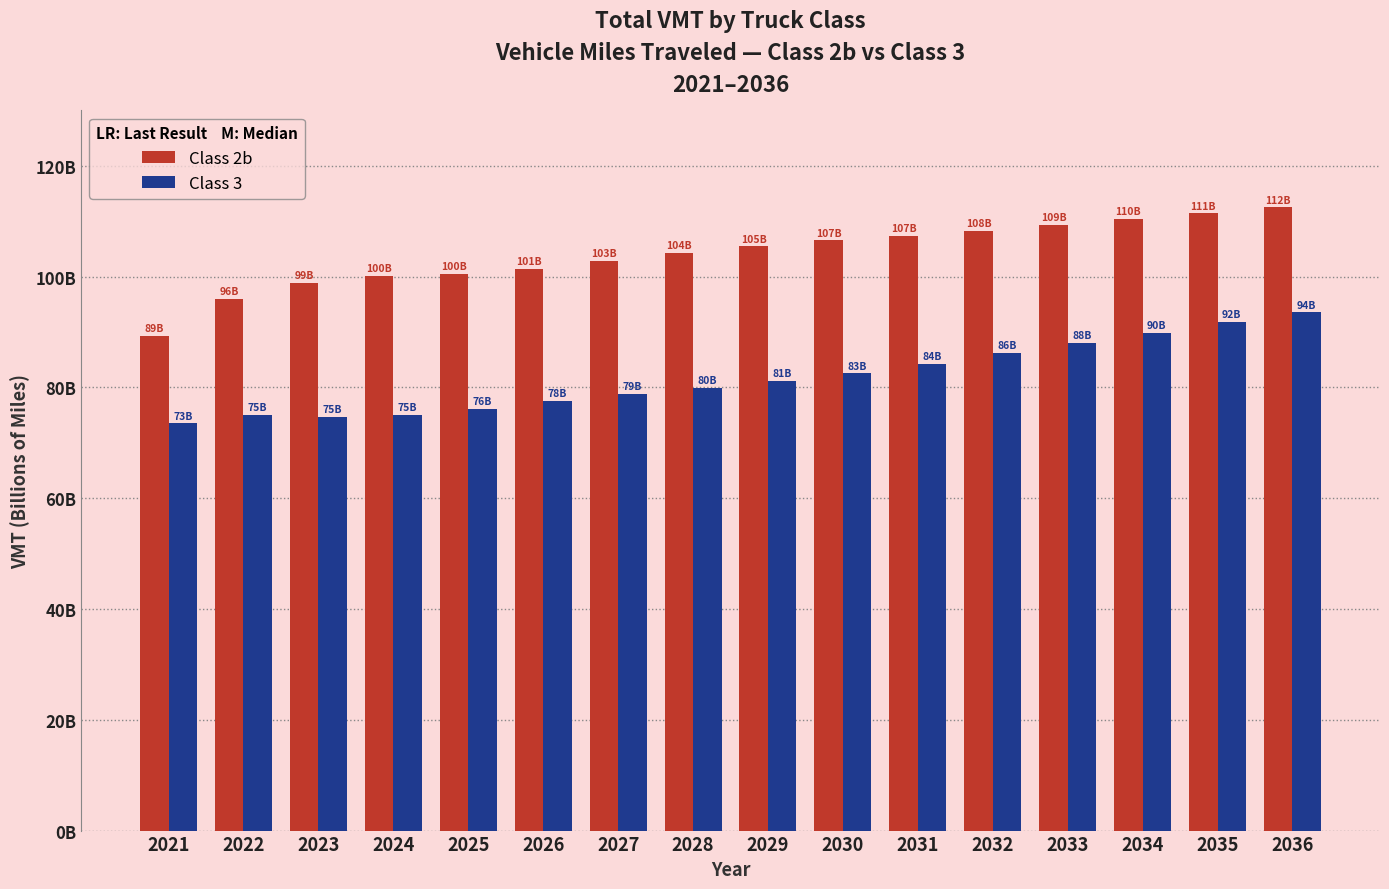

What is the maximum value shown in the chart?

112489457631